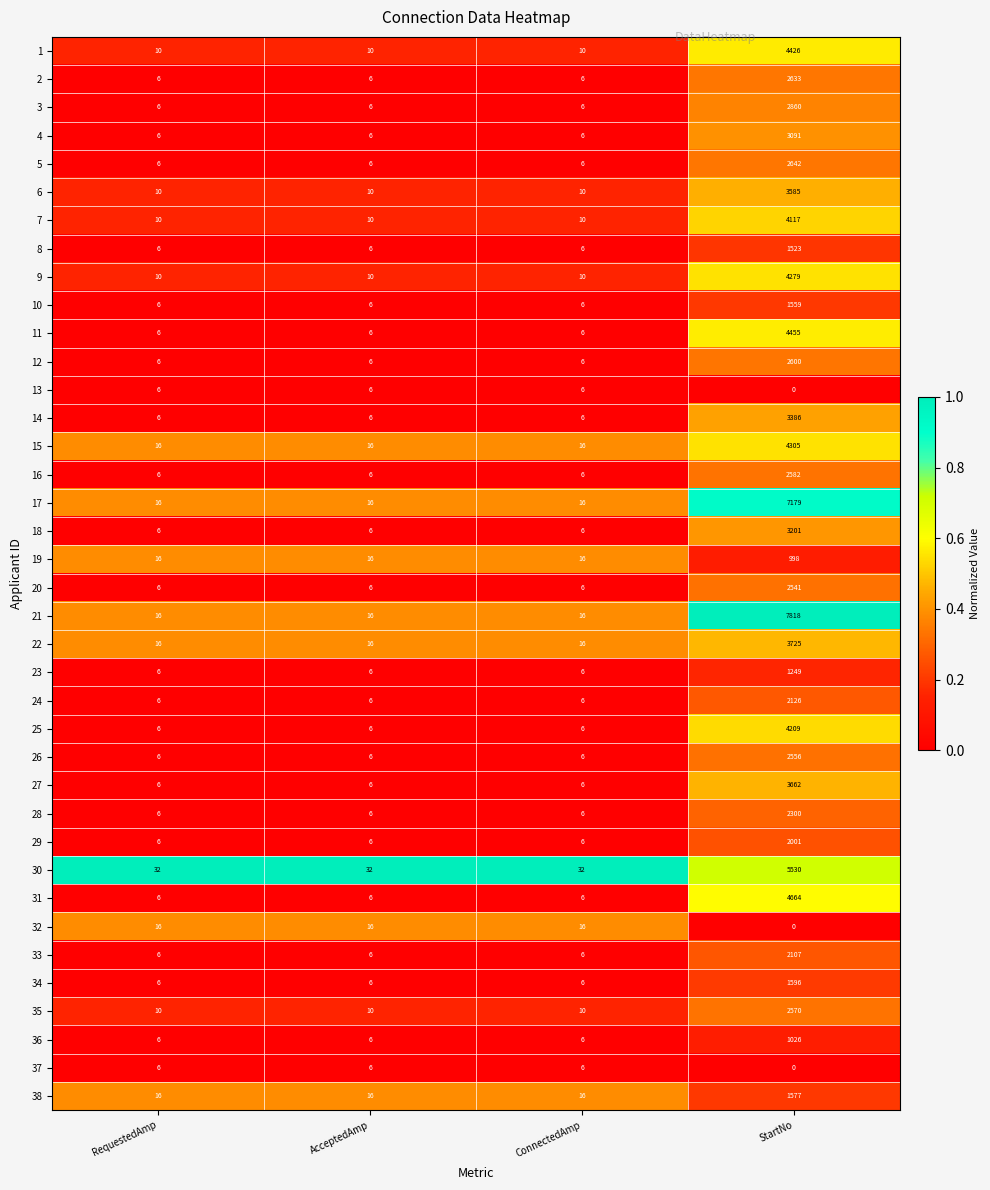

Which category has the highest value across all series?

StartNo